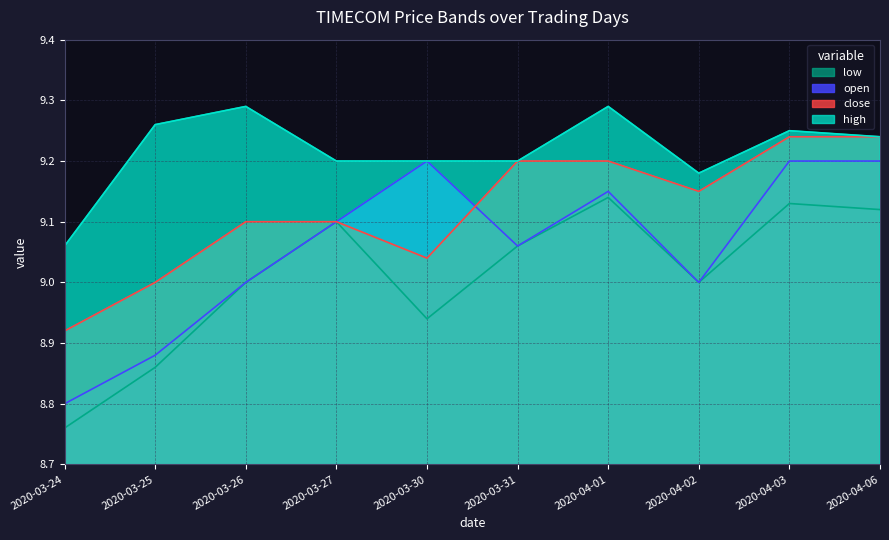

Rank the series at 2020-04-03 from highest to lowest value.

high, close, open, low